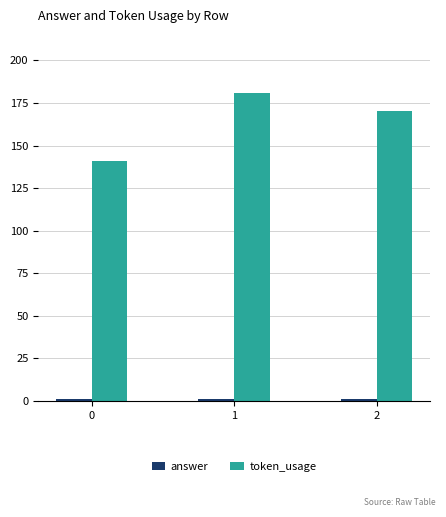

Which series has the largest range (max minus min)?

token_usage